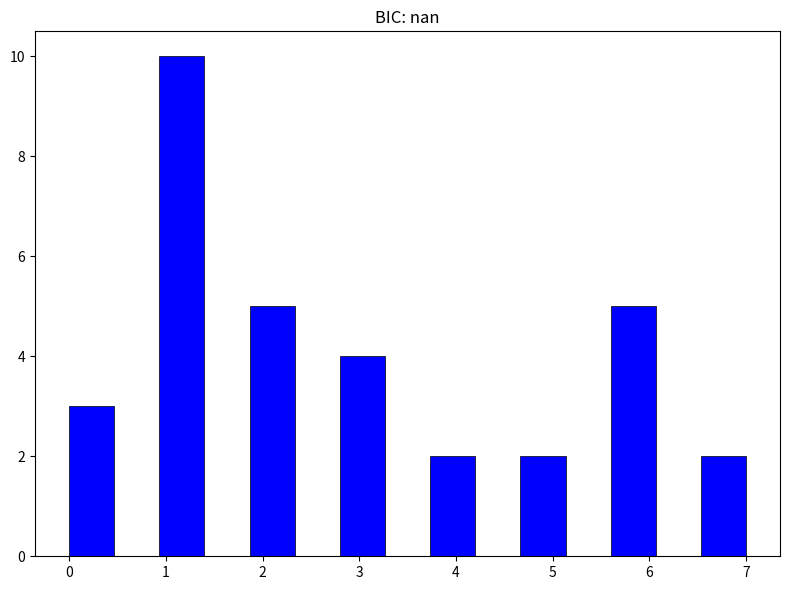

What is the height of the bar covering 6.5 to 7.0 on the x-axis? Neither the bar edges nor the heights are printed on the chart, so give them approximately, as read against the axes.

2